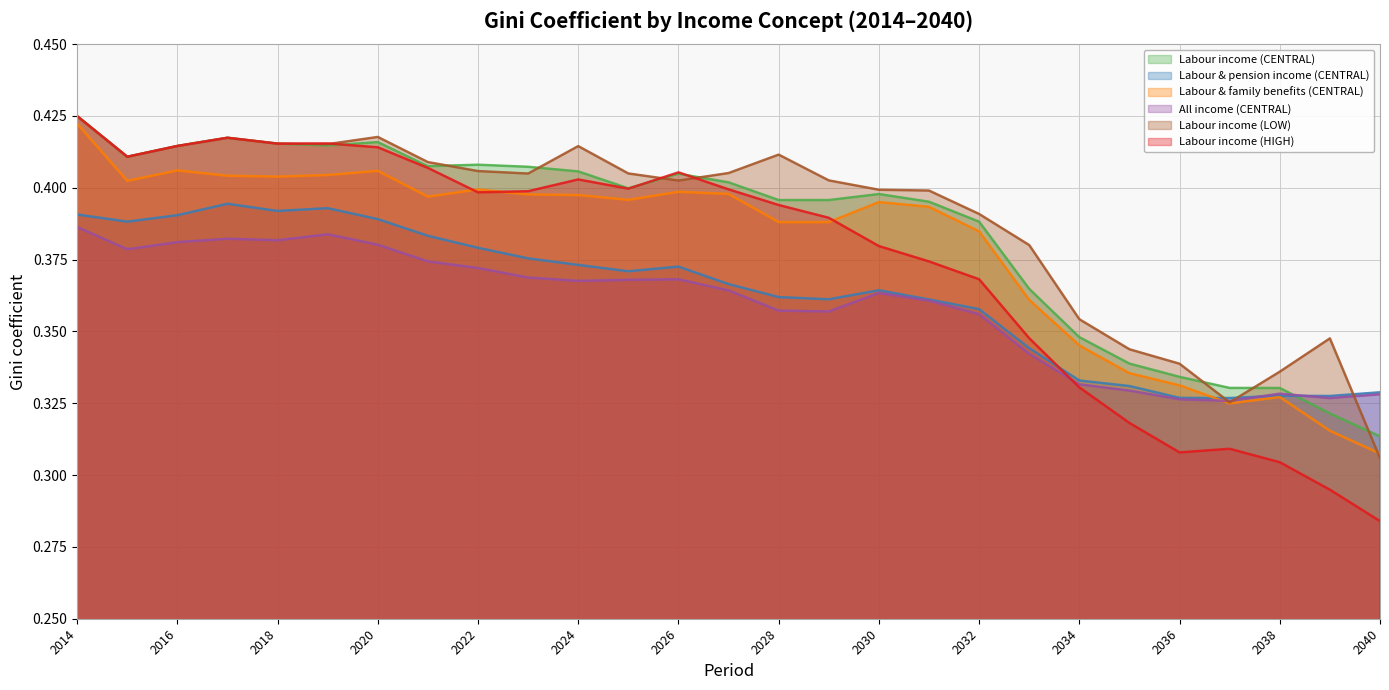

Count the number of categories in the chart.

27